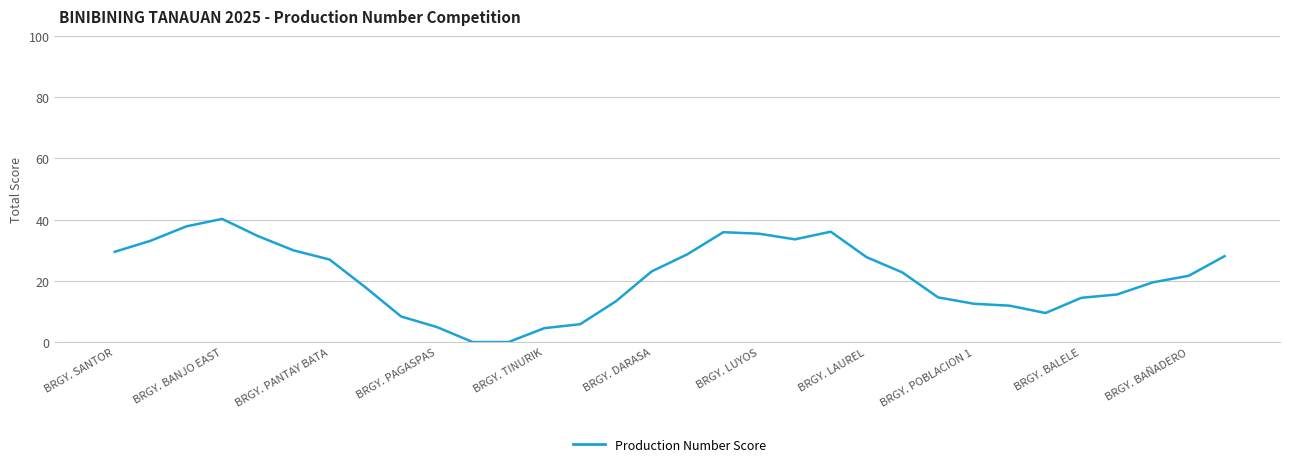

What is the maximum value shown in the chart?

40.2